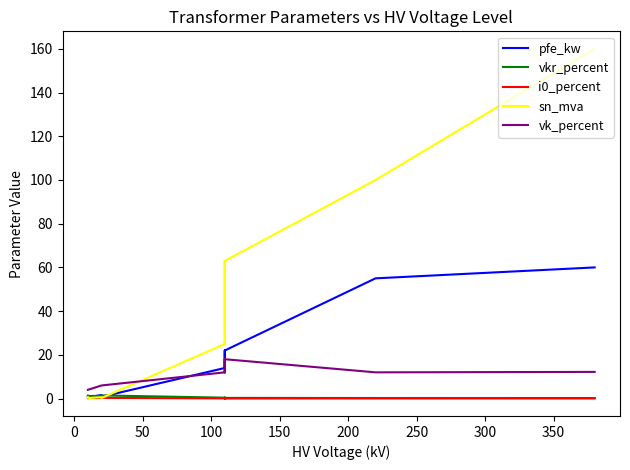

What position from the left is 100?

4